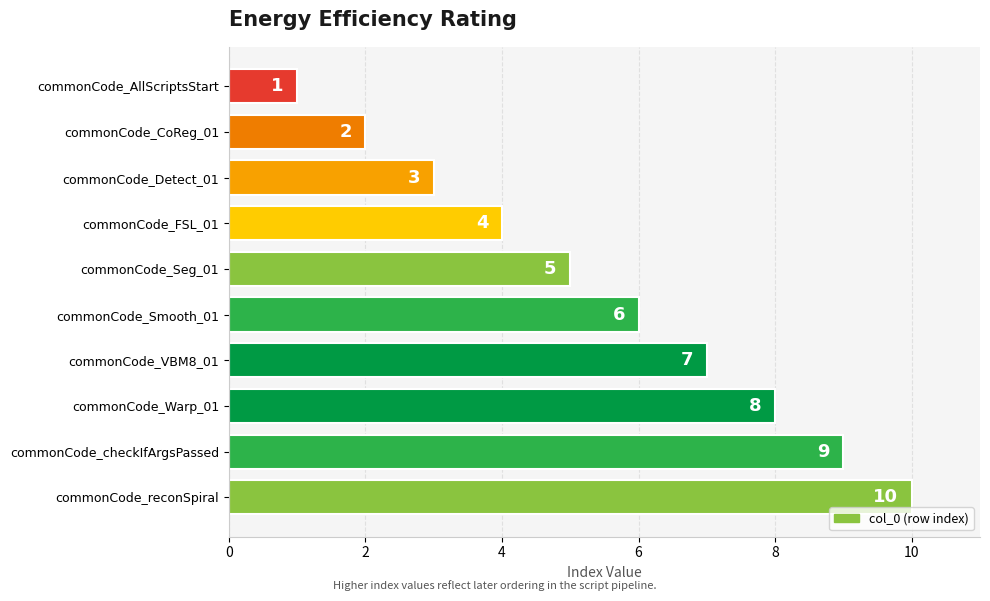

Does the chart contain any negative values?

No